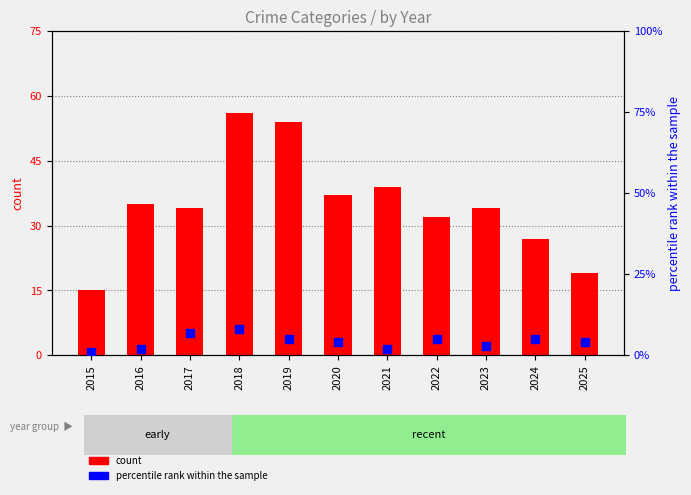

At how many categories does at least one series exceed 44?

2